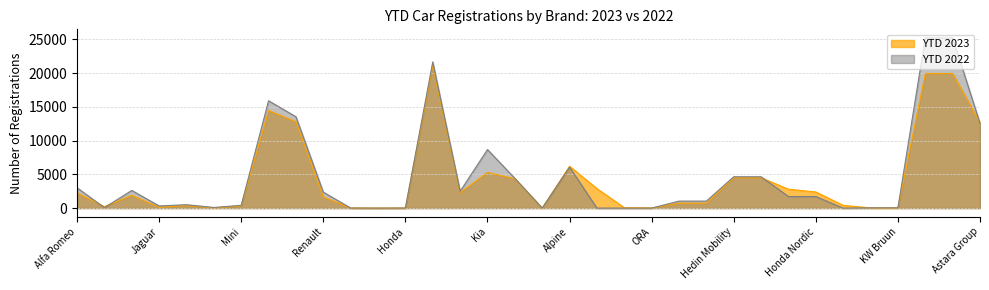

True or false: YTD 2023 has a value of 1472 at BMW Northern.

False